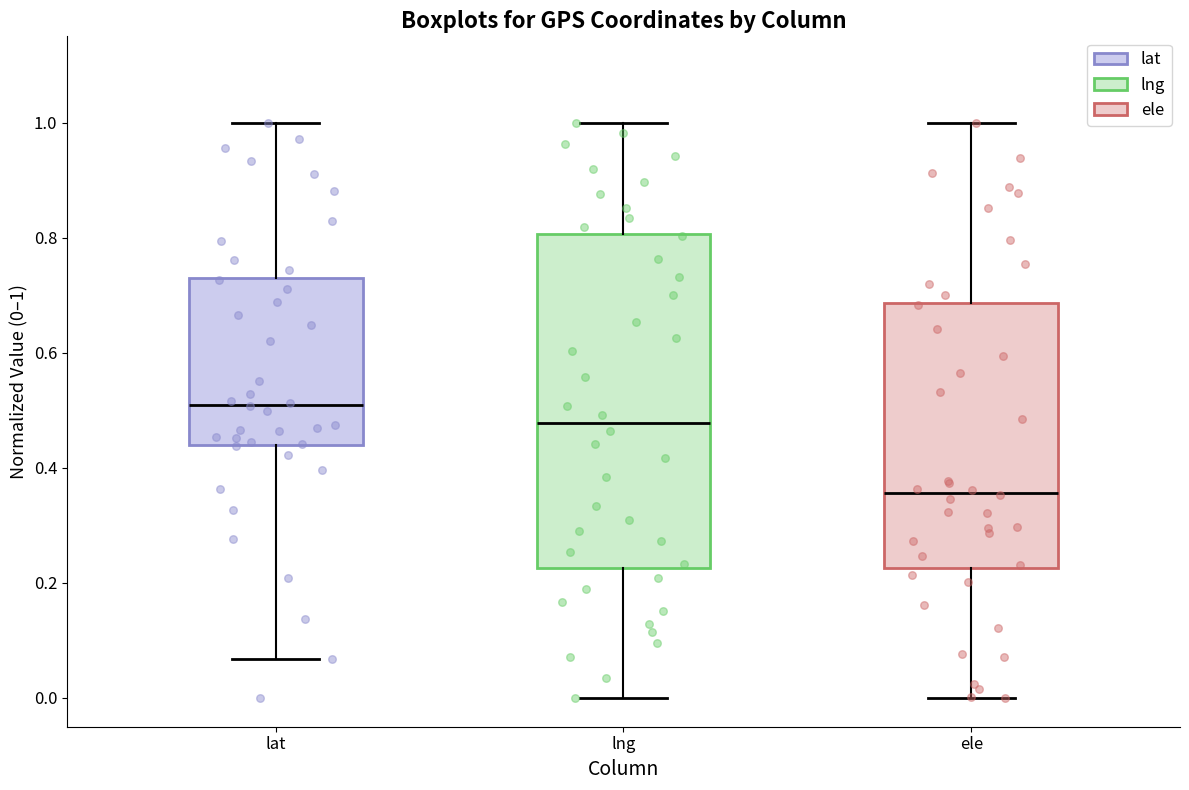

Reading left to right, read every box against the y-axis: the position of its median line, the range the box covers, and the ends of its whiskers. The values are not printed on the chart, so give them approximately, as read against the axis.

lat: median 0.50, box 0.44 to 0.74, whiskers 0.06 to 1.00
lng: median 0.48, box 0.22 to 0.80, whiskers 0.00 to 1.00
ele: median 0.36, box 0.22 to 0.68, whiskers 0.00 to 1.00